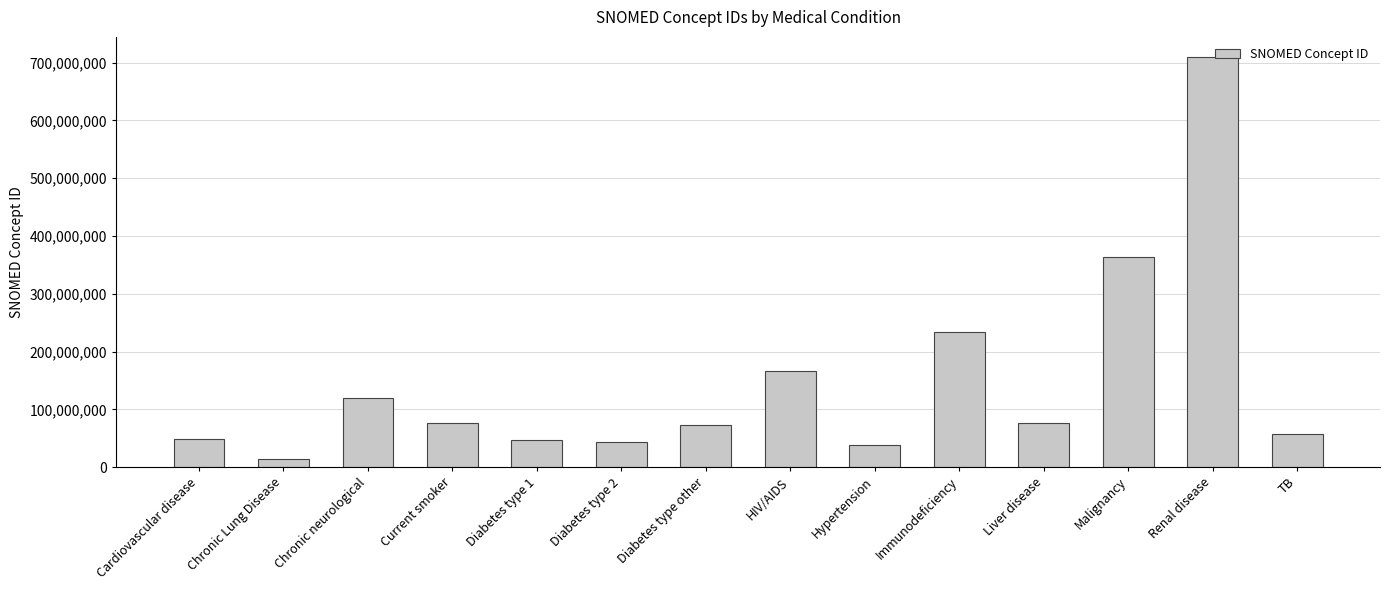

What is the ratio of the value at Malignancy to the value at Diabetes type 2?

8.2